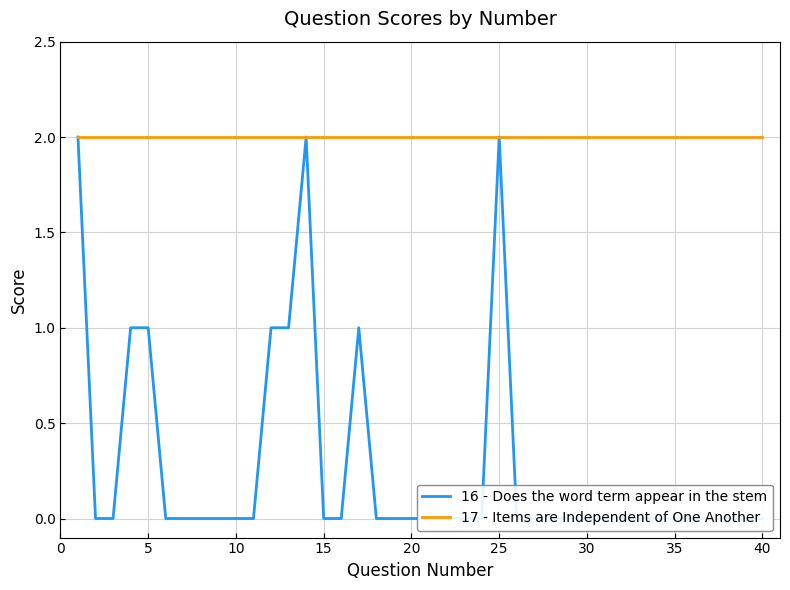

Which series has the largest total across all categories?

17 - Items are Independent of One Another